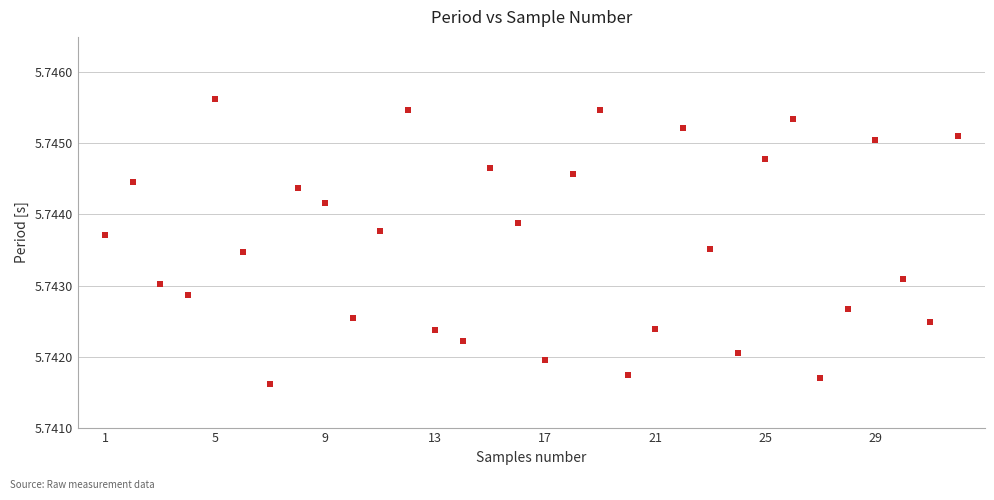

What is the range of X values (max minus min)?

31.0